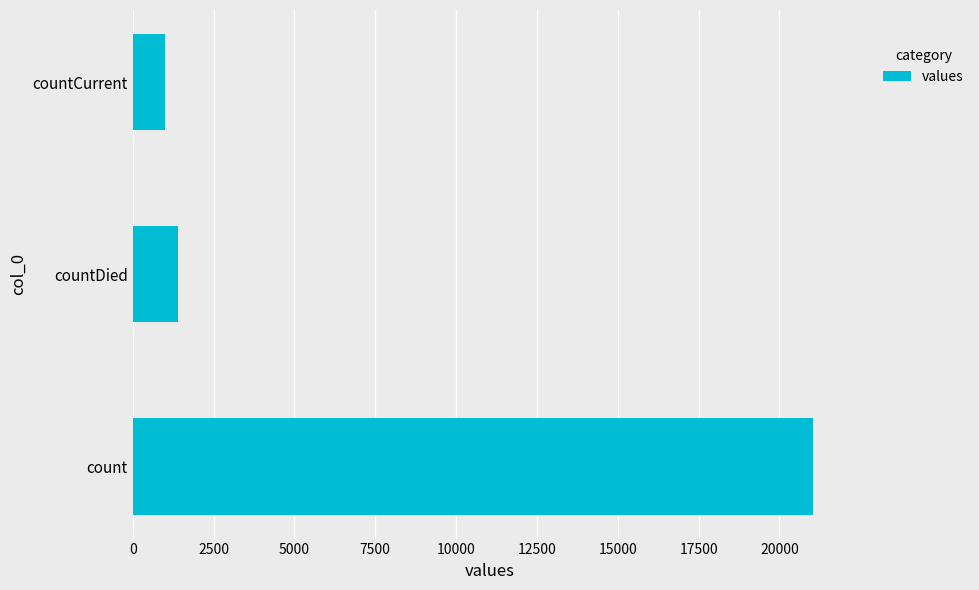

Reading top to bottom, what are all the values shown in this chart?

countCurrent=1006	countDied=1405	count=21050